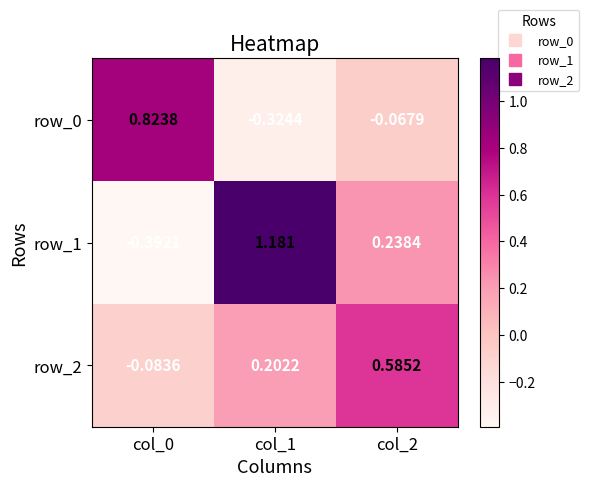

Is the value of row_1 at col_0 greater than the value of row_0 at col_1?

No